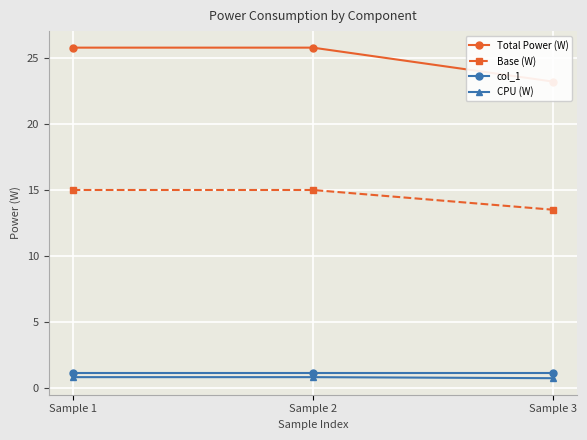

Reading left to right, list all the values displayed in this chart.

Total Power (W): 25.8	25.8	23.2
Base (W): 15.0	15.0	13.5
col_1: 1.1	1.1	1.1
CPU (W): 0.8	0.8	0.7